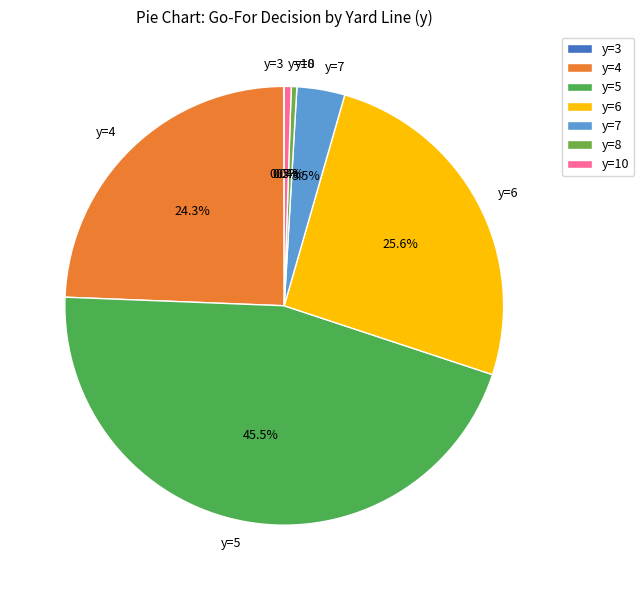

Combined, what portion of the pie is y=8 and y=4?

24.7%